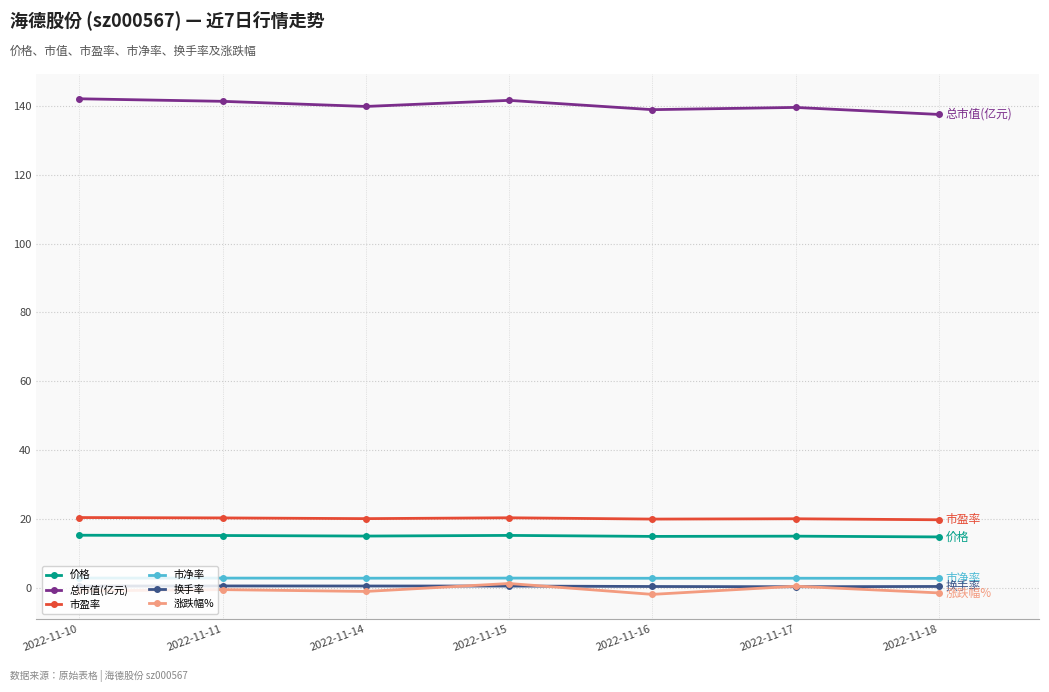

Which series has the largest total across all categories?

总市值(亿元)